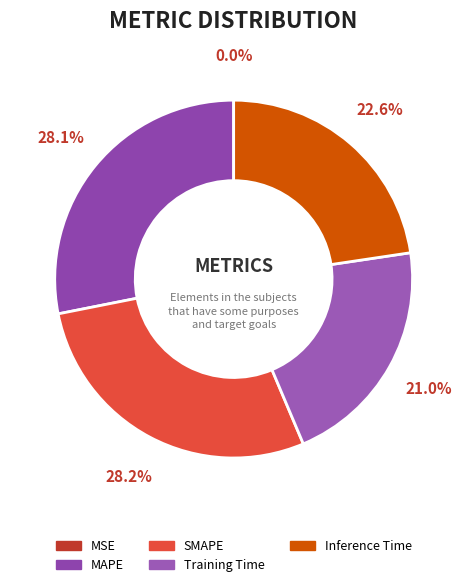

Which has a higher value, SMAPE or MSE?

SMAPE